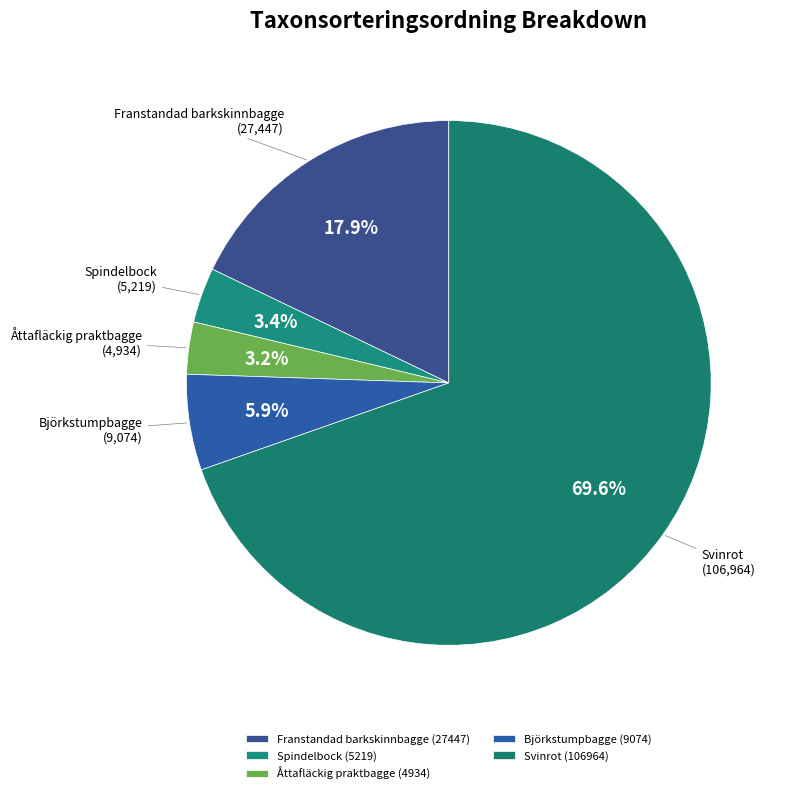

What is the majority slice?

Svinrot (106964)